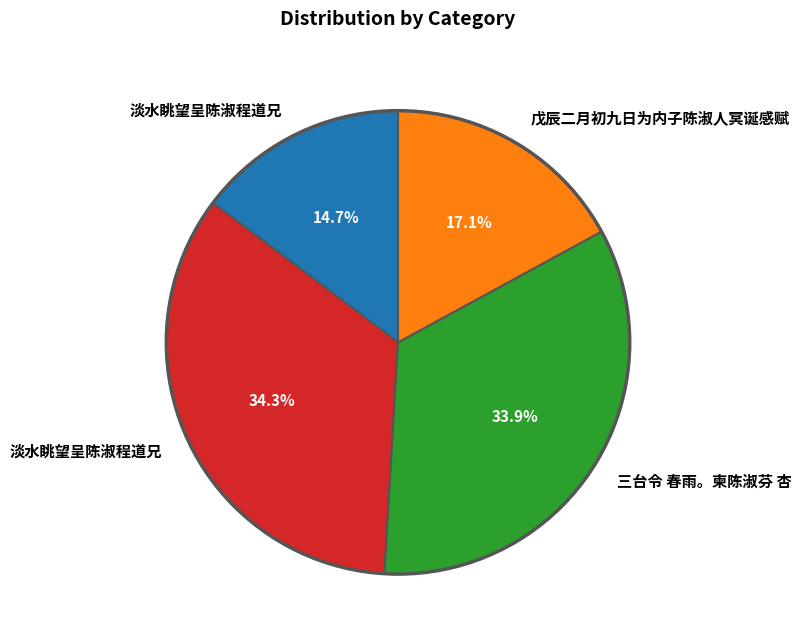

Is there a majority slice in this chart?

No